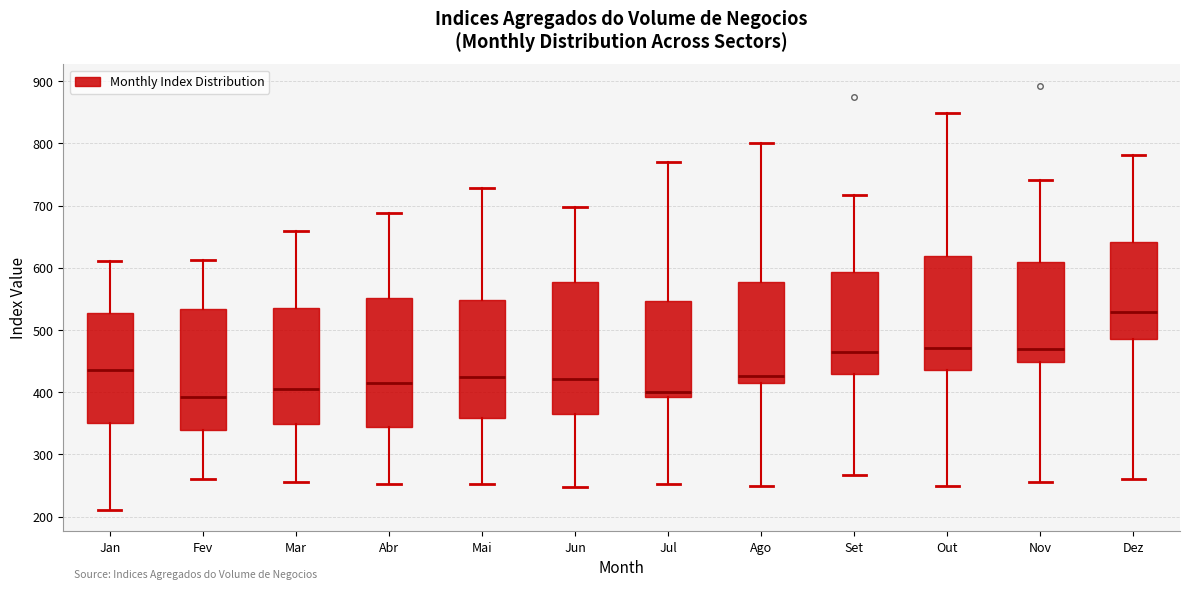

Where does the lower whisker of the box for Abr end on the y-axis? The values are not printed on the chart, so give them approximately, as read against the axis.

250